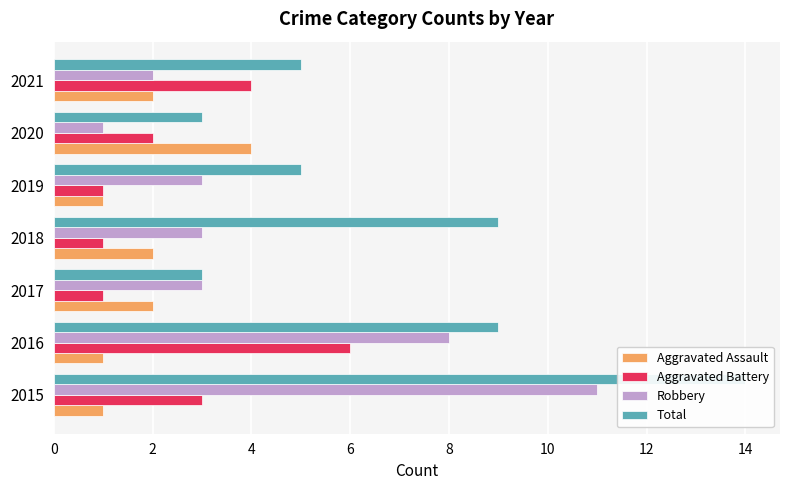

What is the difference between the maximum and minimum values in the Aggravated Battery series?

5